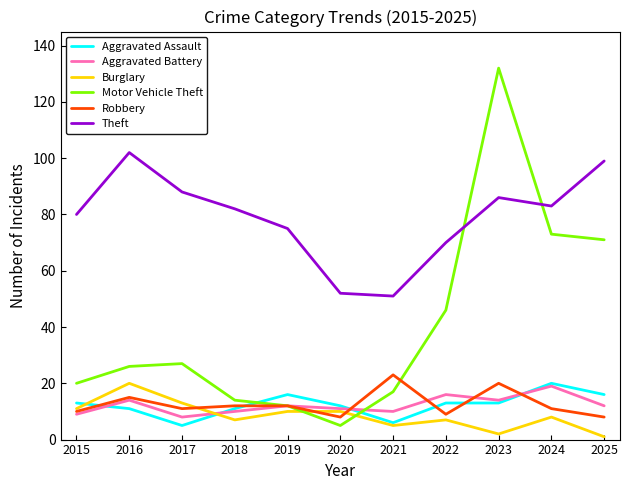

Which series has the largest range (max minus min)?

Motor Vehicle Theft